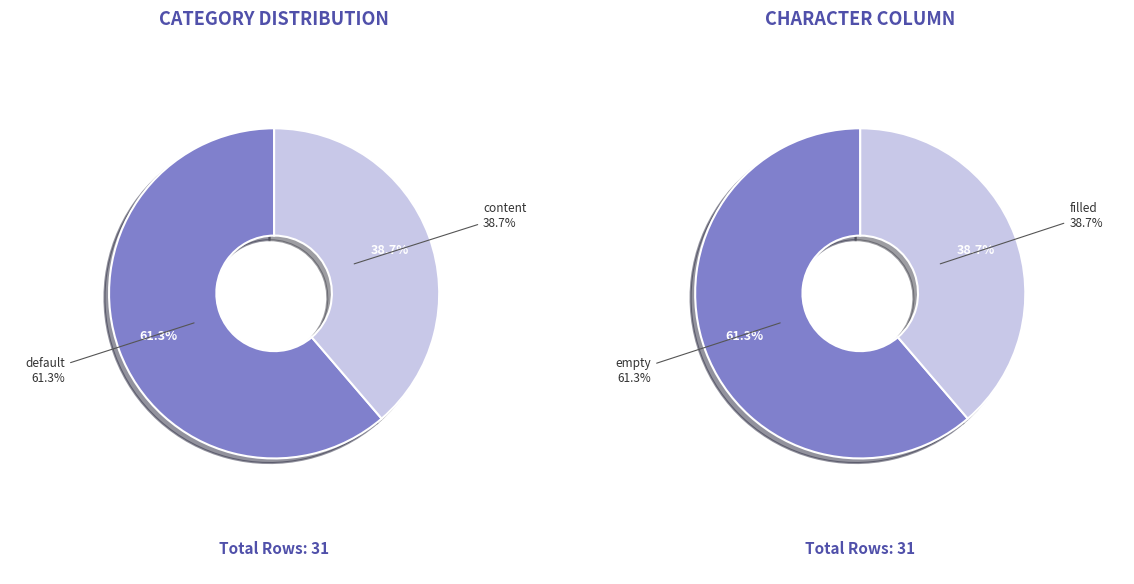

What is the total percentage of content and default?

100.0%